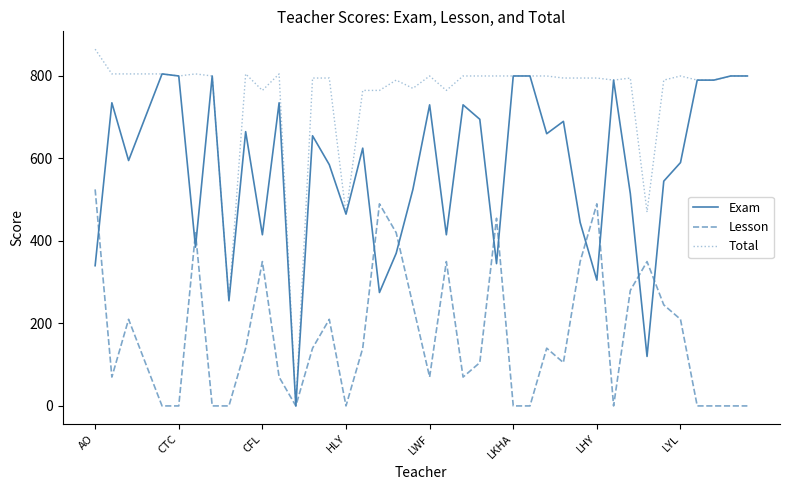

What are all the series names shown in the legend?

Exam, Lesson, Total